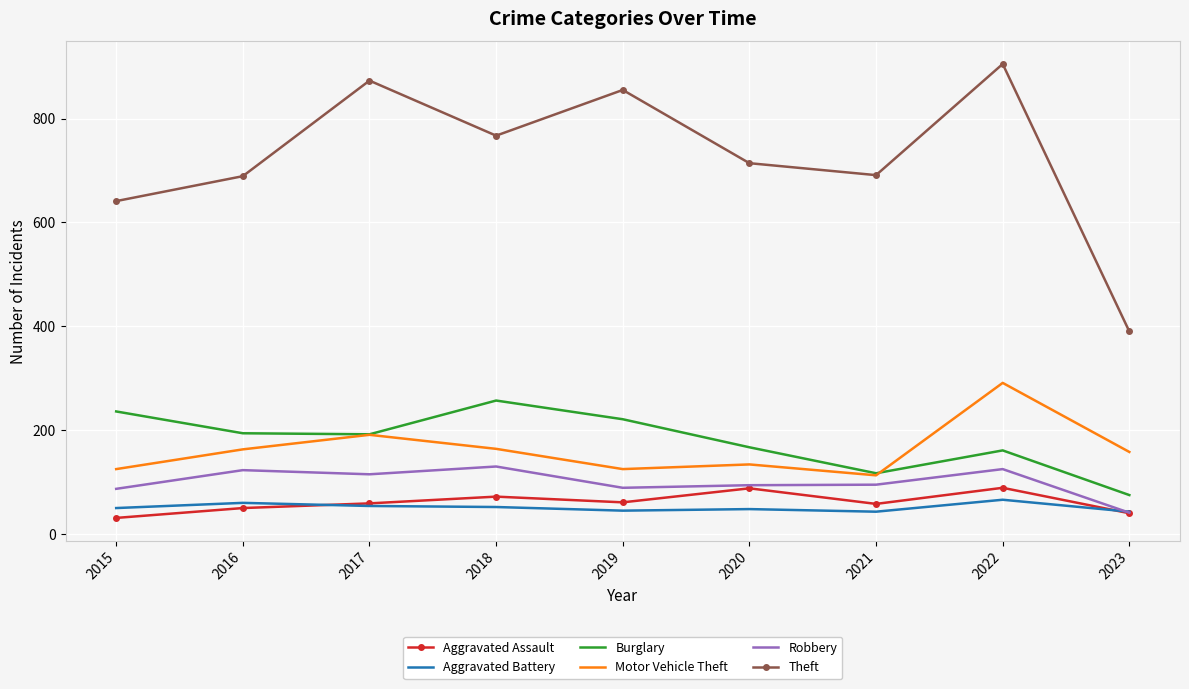

Count the Aggravated Assault values in the range 50 to 72.

5